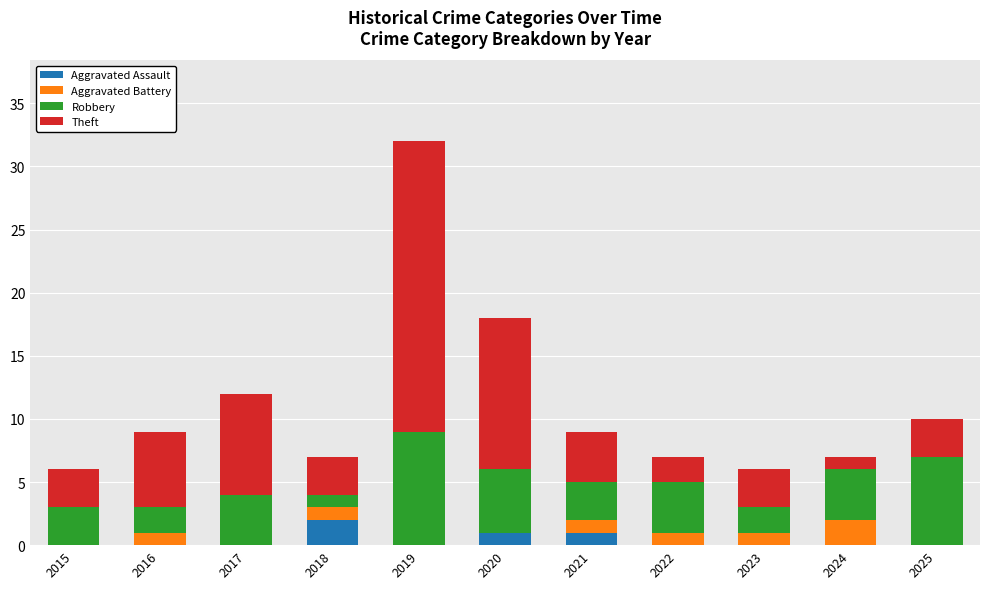

What is the total value across all series at 2022?

7